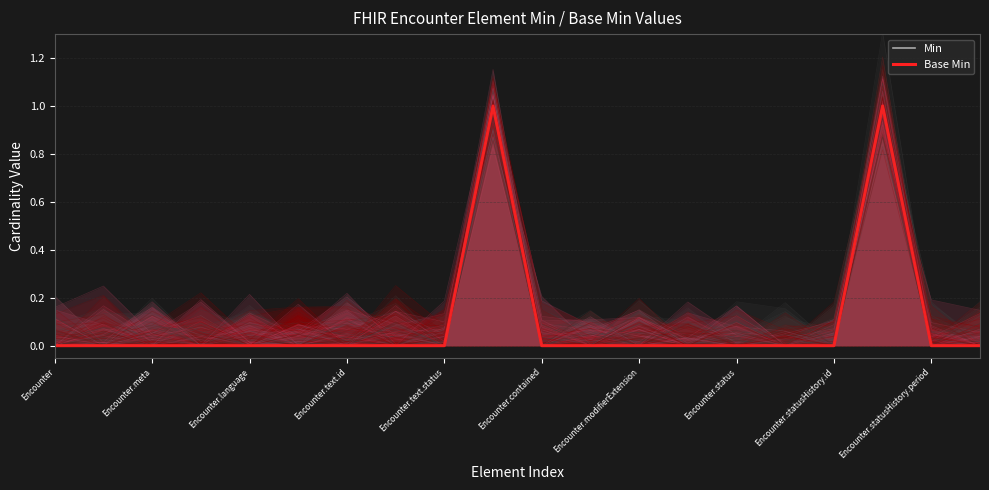

How many values are above zero?

2